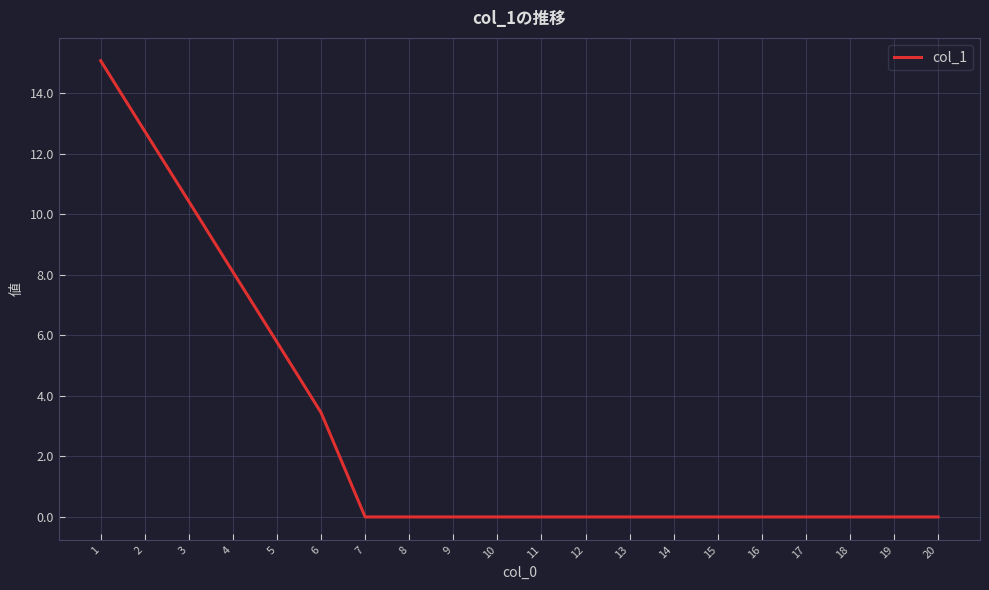

Which has a higher value, 18 or 5?

5